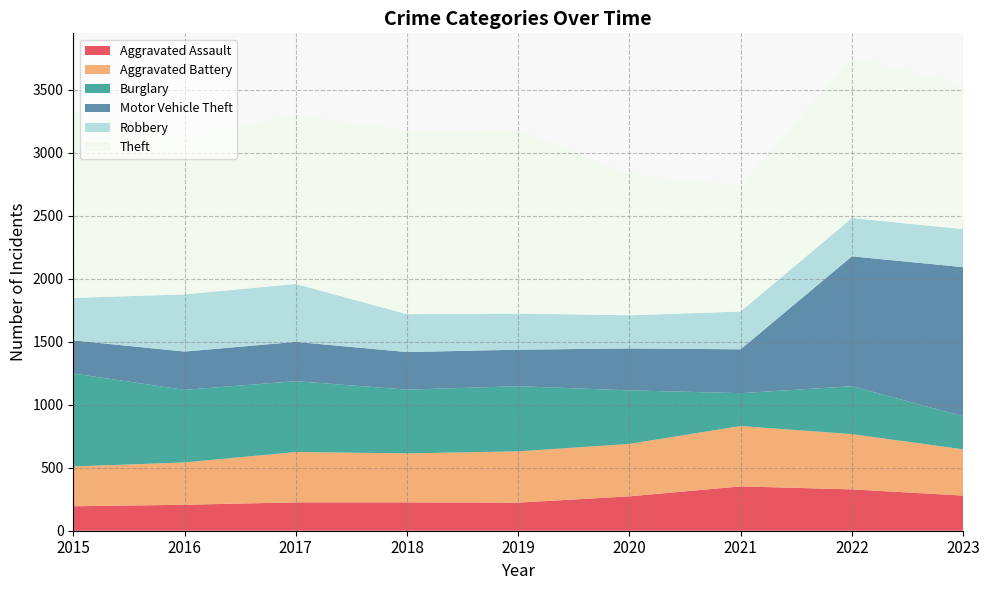

Reading left to right, extract all data points from this chart.

Aggravated Assault: 2015=194	2016=206	2017=225	2018=225	2019=223	2020=273	2021=352	2022=328	2023=279
Aggravated Battery: 2015=316	2016=336	2017=400	2018=389	2019=407	2020=416	2021=479	2022=439	2023=367
Burglary: 2015=738	2016=576	2017=562	2018=506	2019=517	2020=425	2021=261	2022=380	2023=262
Motor Vehicle Theft: 2015=263	2016=304	2017=312	2018=298	2019=290	2020=333	2021=348	2022=1031	2023=1184
Robbery: 2015=337	2016=454	2017=460	2018=301	2019=287	2020=263	2021=300	2022=304	2023=302
Theft: 2015=1474	2016=1259	2017=1339	2018=1461	2019=1459	2020=1120	2021=998	2022=1278	2023=1146